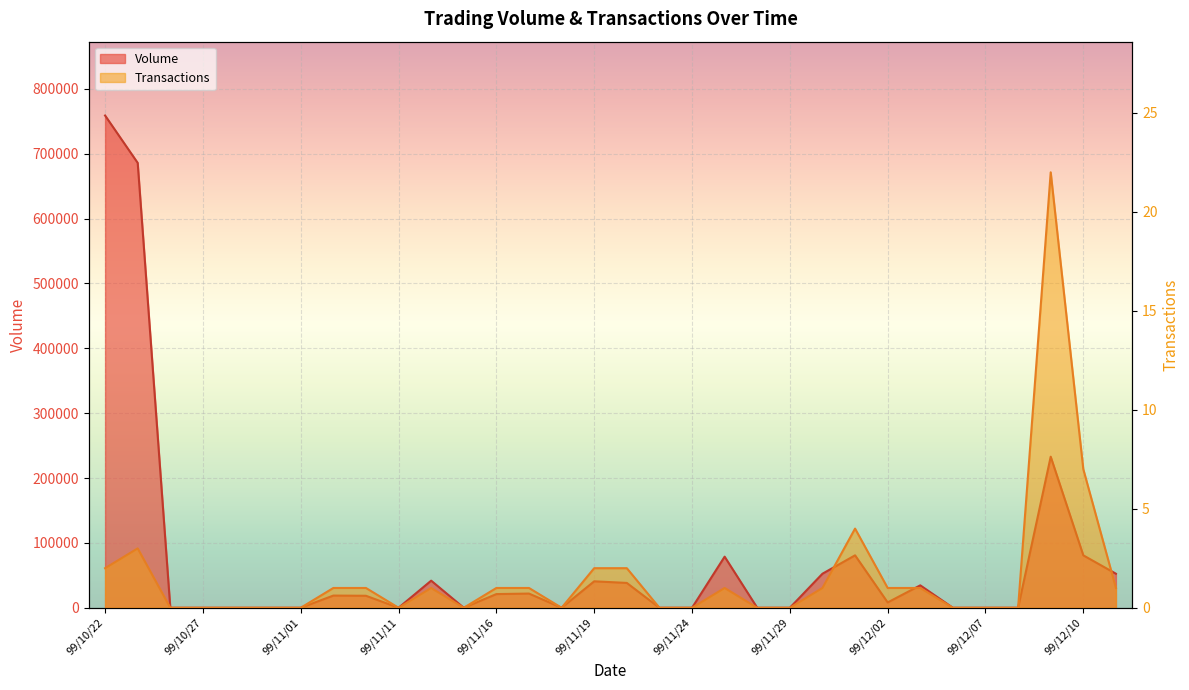

Count the number of data series in this chart.

2